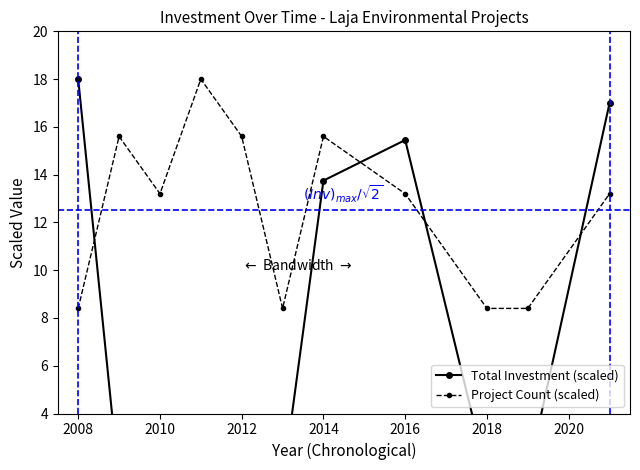

In Project Count (scaled), how many points are higher than both neighbors (excluding endpoints)?

3